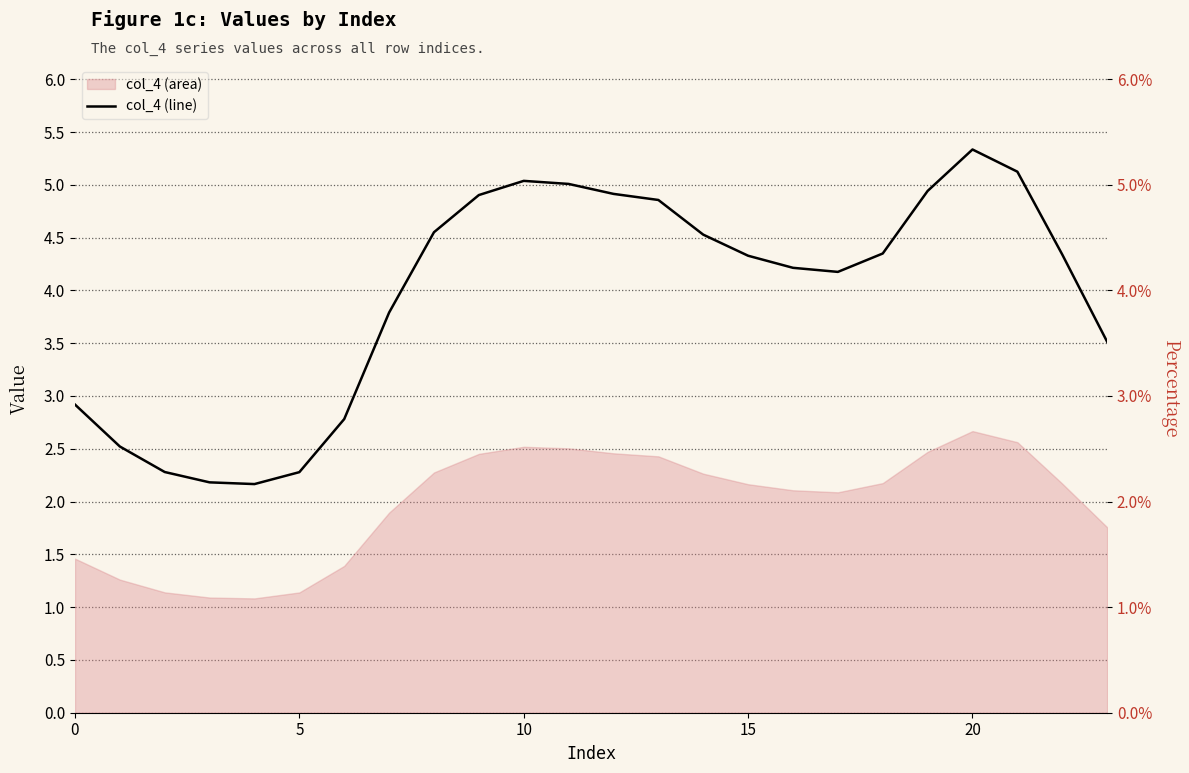

What is the difference between the maximum and second lowest values?

3.2